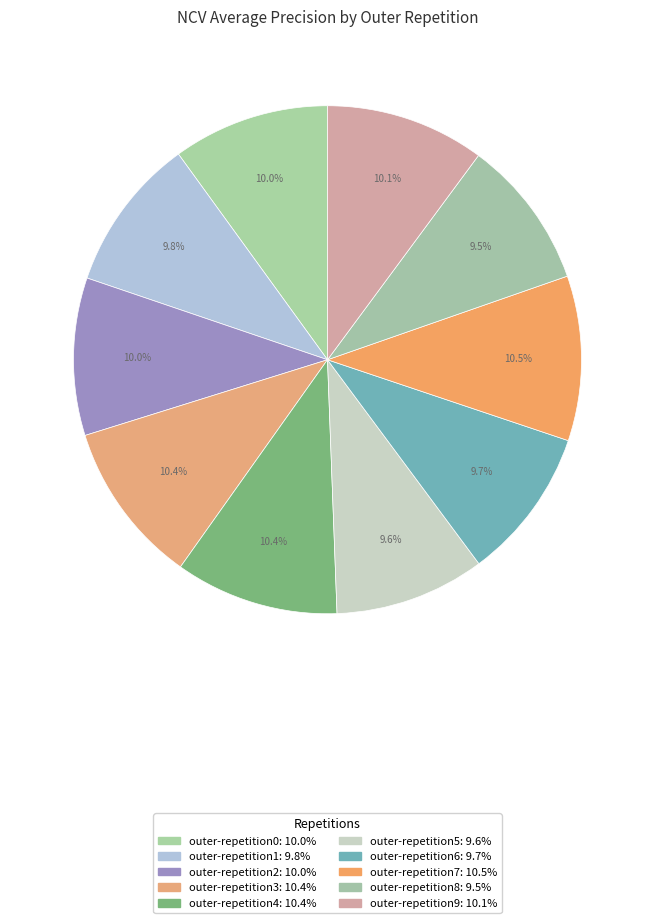

Is it true that outer-repetition2 is 25% of the pie?

False